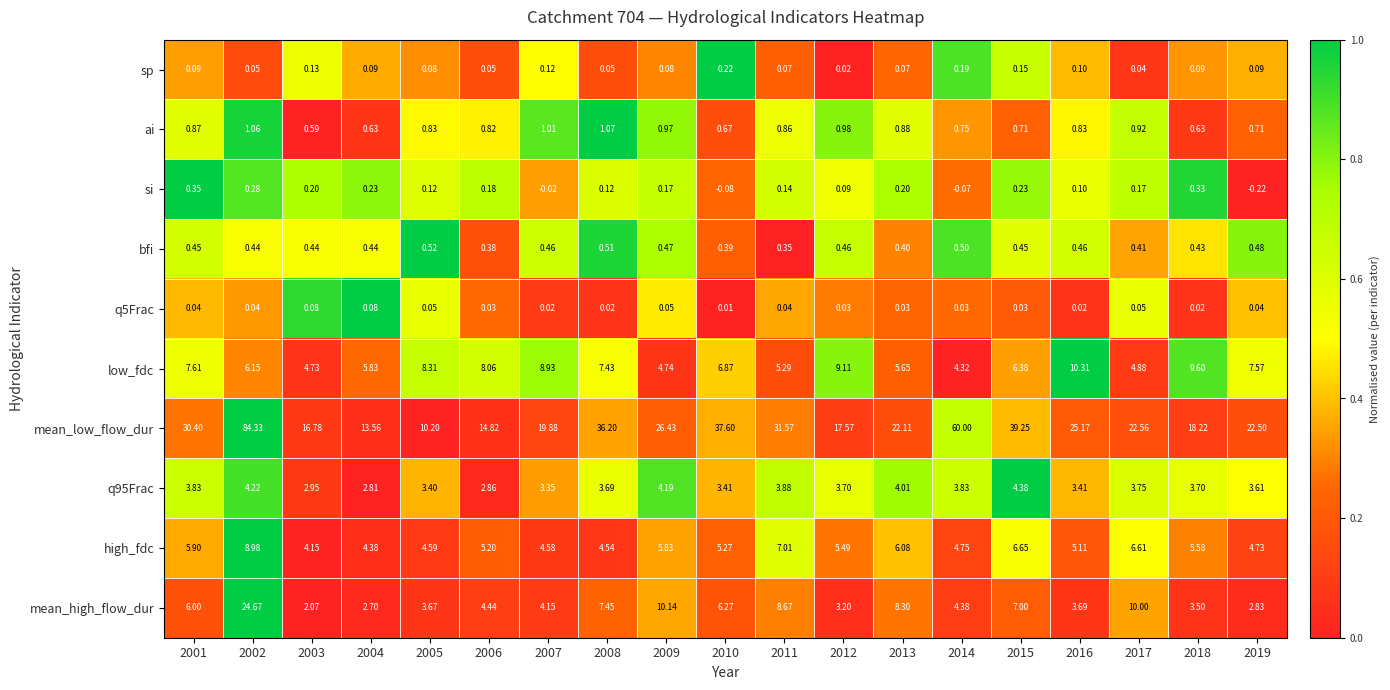

Which series has the largest total across all categories?

mean_low_flow_dur